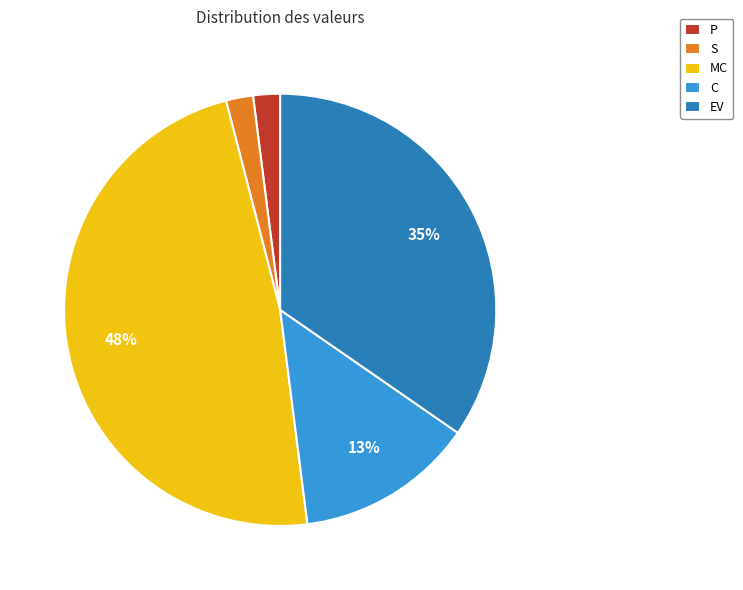

Count the number of slices in the pie.

5